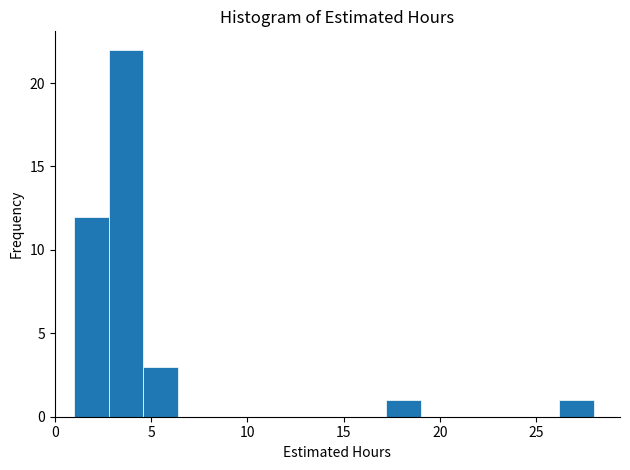

Read against the x-axis, roughly where is the centre of the tallest bar?

3.5